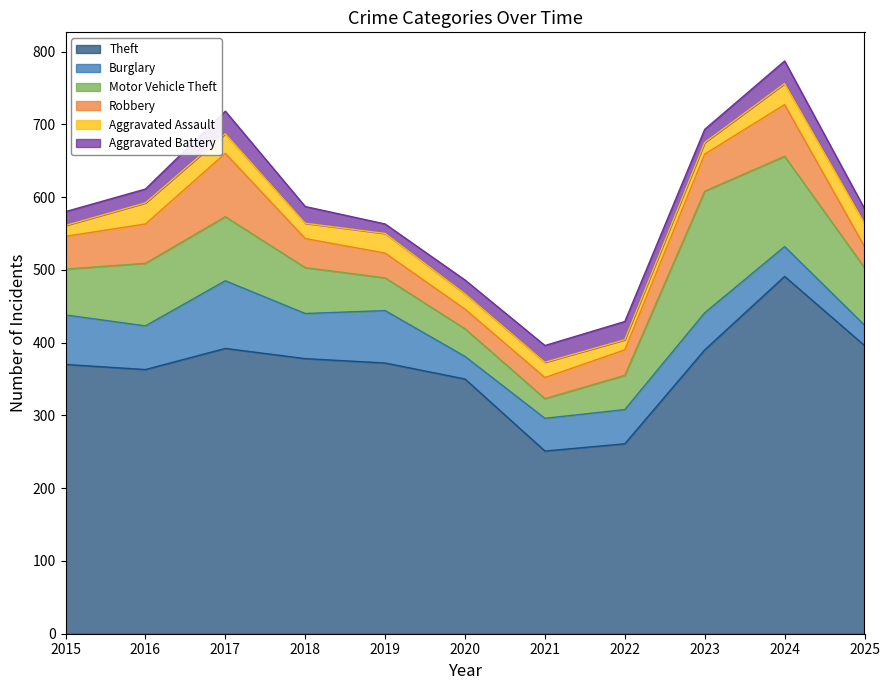

Where do Motor Vehicle Theft and Burglary first cross each other?

2015 and 2016